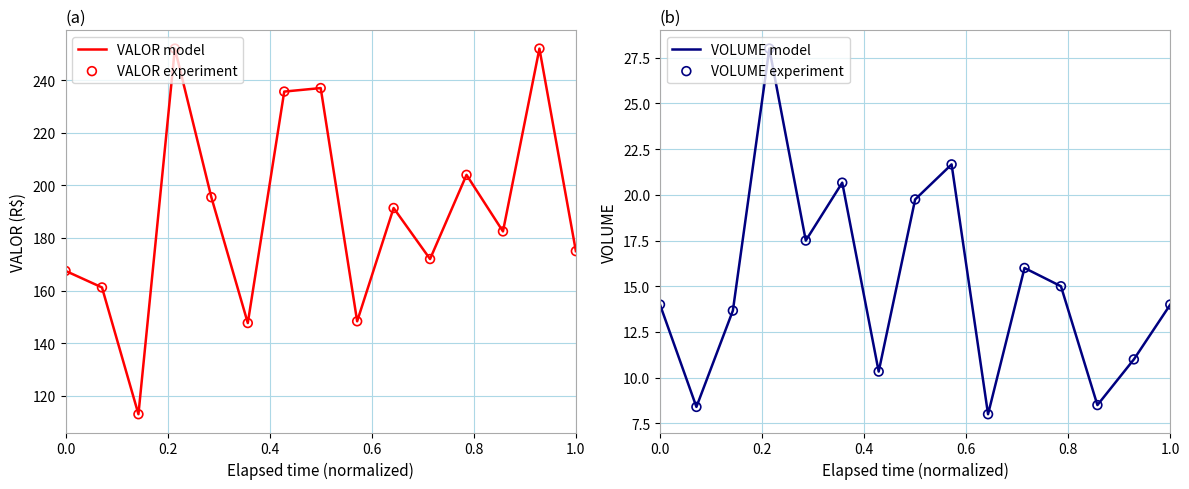

Which series has the widest spread of Y values?

VALOR model